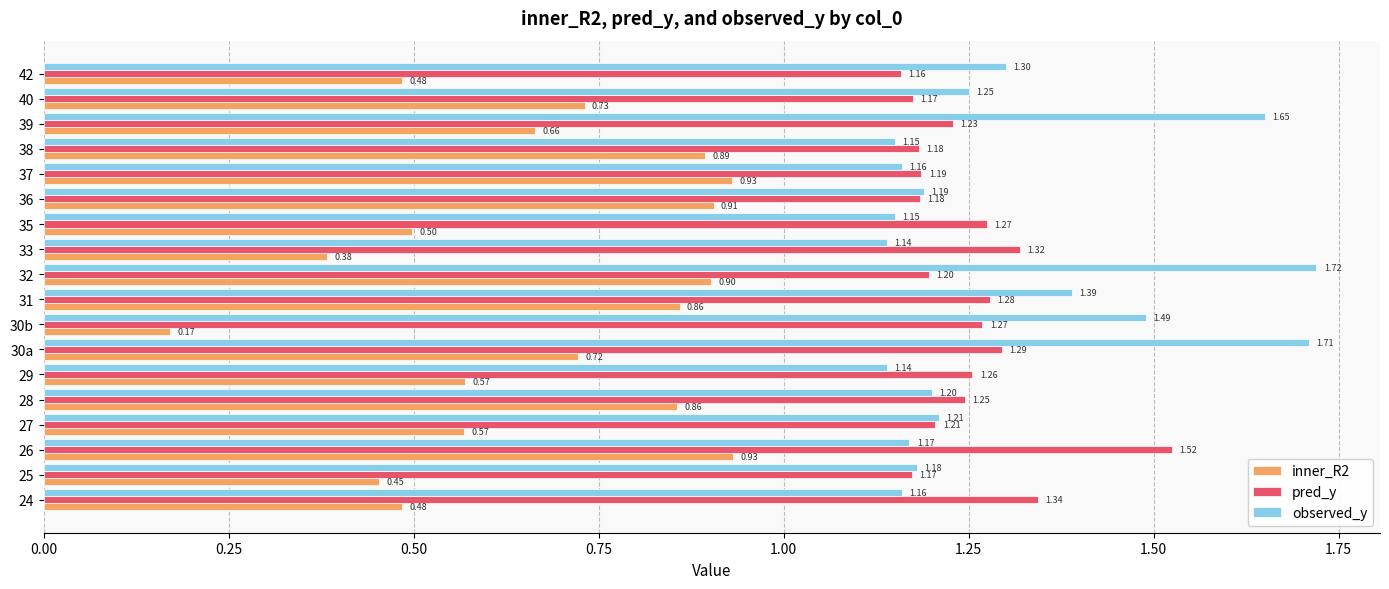

What is the sum of all observed_y values?

23.4